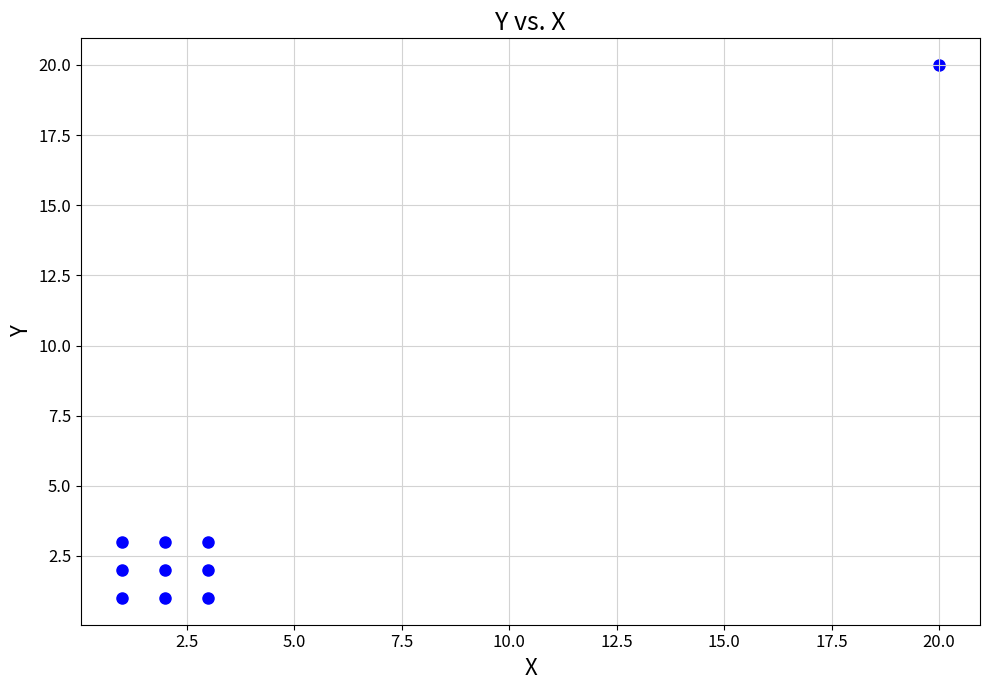

What is the average Y value?

4